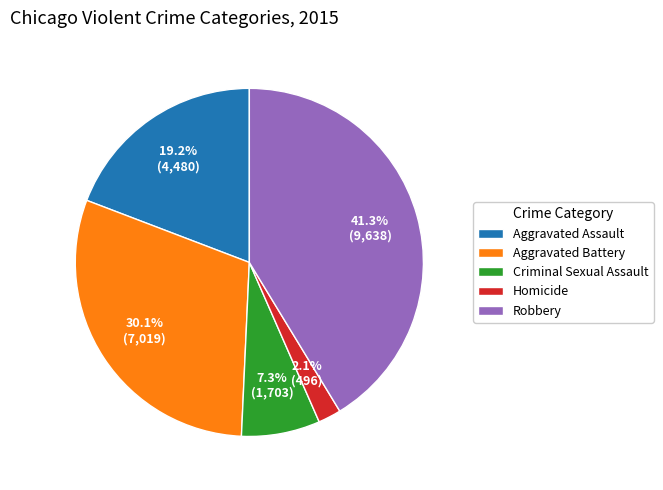

Which category has the biggest portion of the pie?

Robbery